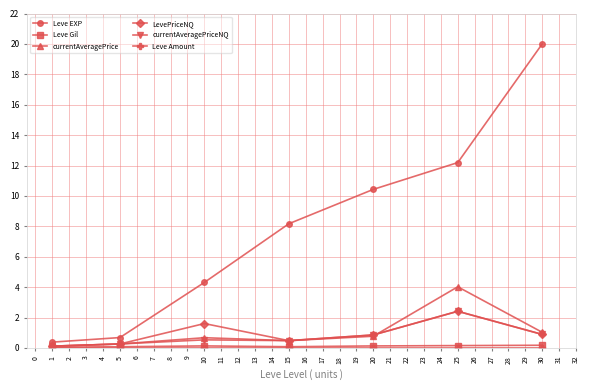

What is the sum of all currentAveragePriceNQ values?

5.6